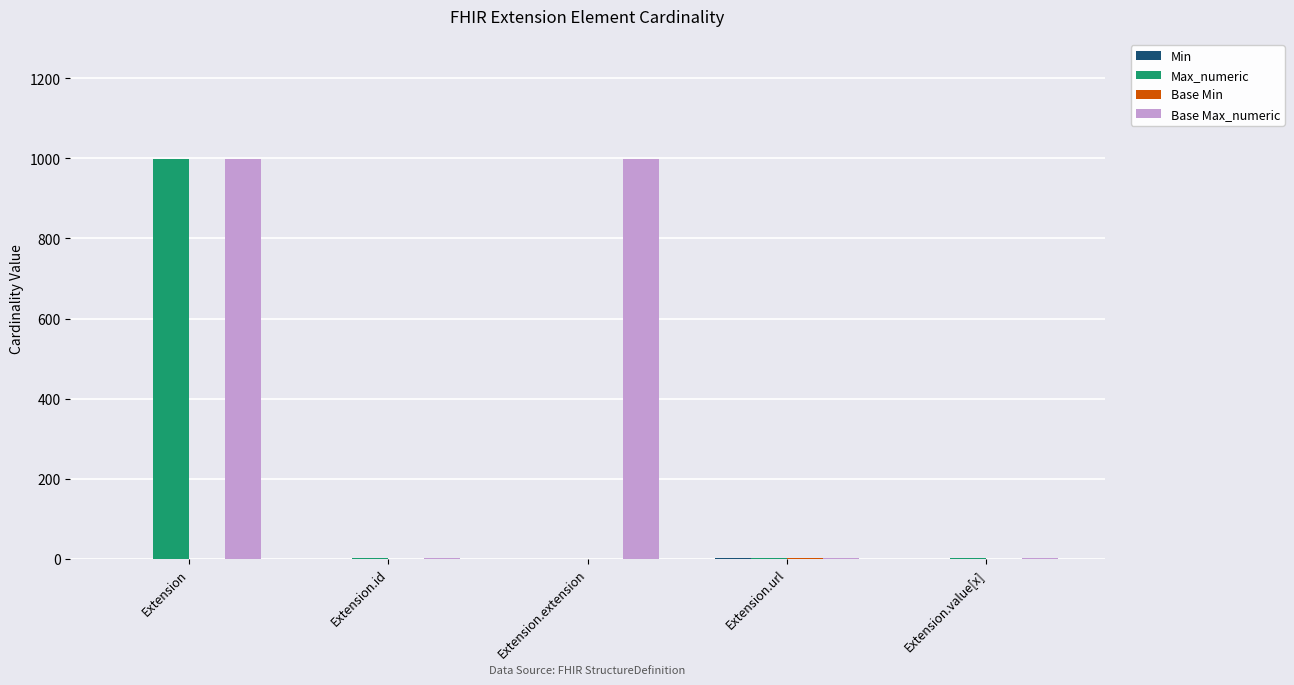

What is the sum of all Max_numeric values?

1002